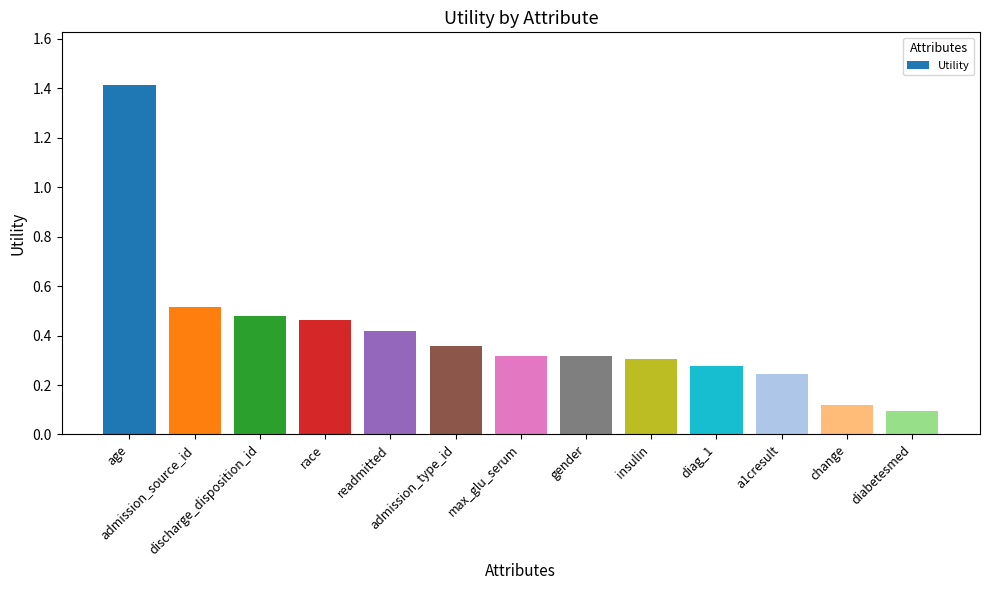

Does the chart contain stacked bars?

No